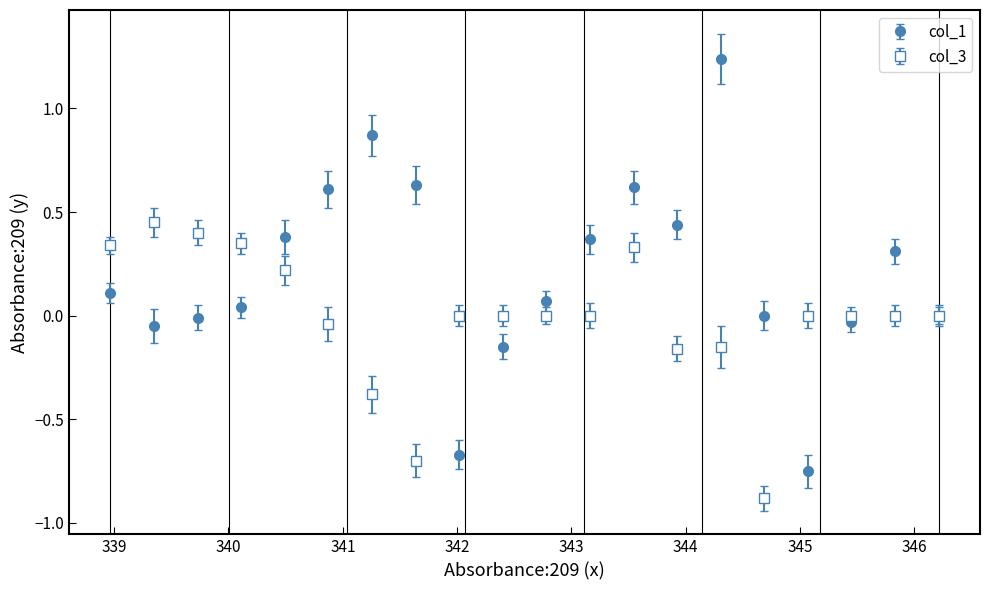

Which series has the largest range (max minus min)?

col_1